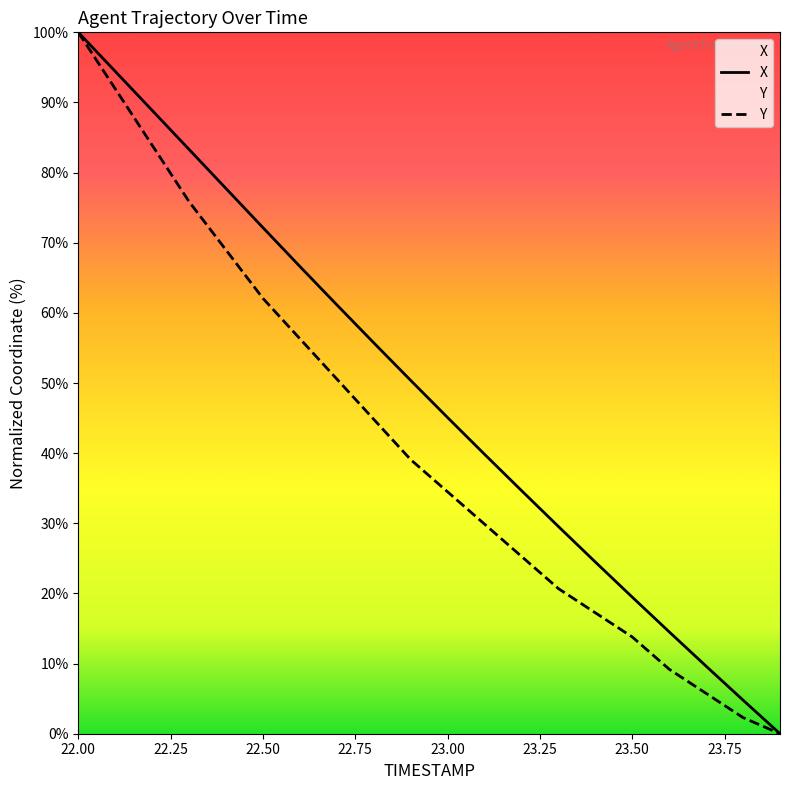

What is the sum of the X values at 23.3 and 23.4?

54.0